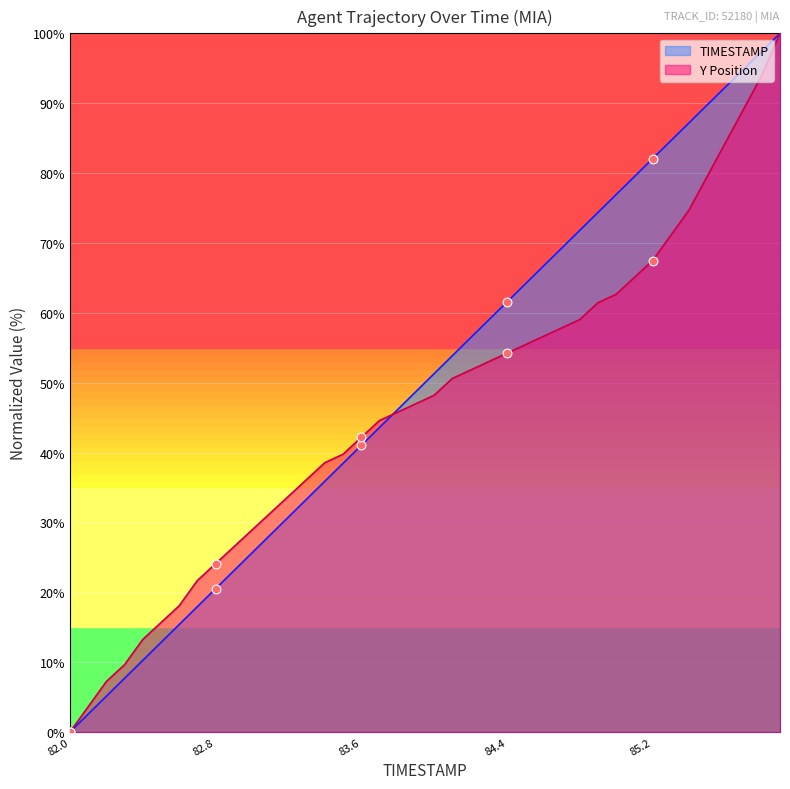

Which series has the largest total across all categories?

TIMESTAMP